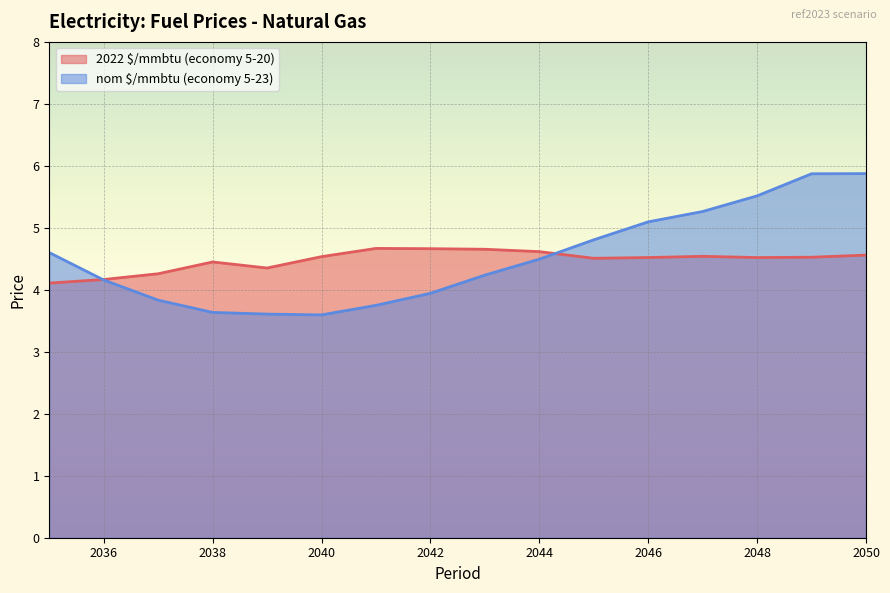

What is the sum of all nom $/mmbtu (economy 5-23) values?

72.3